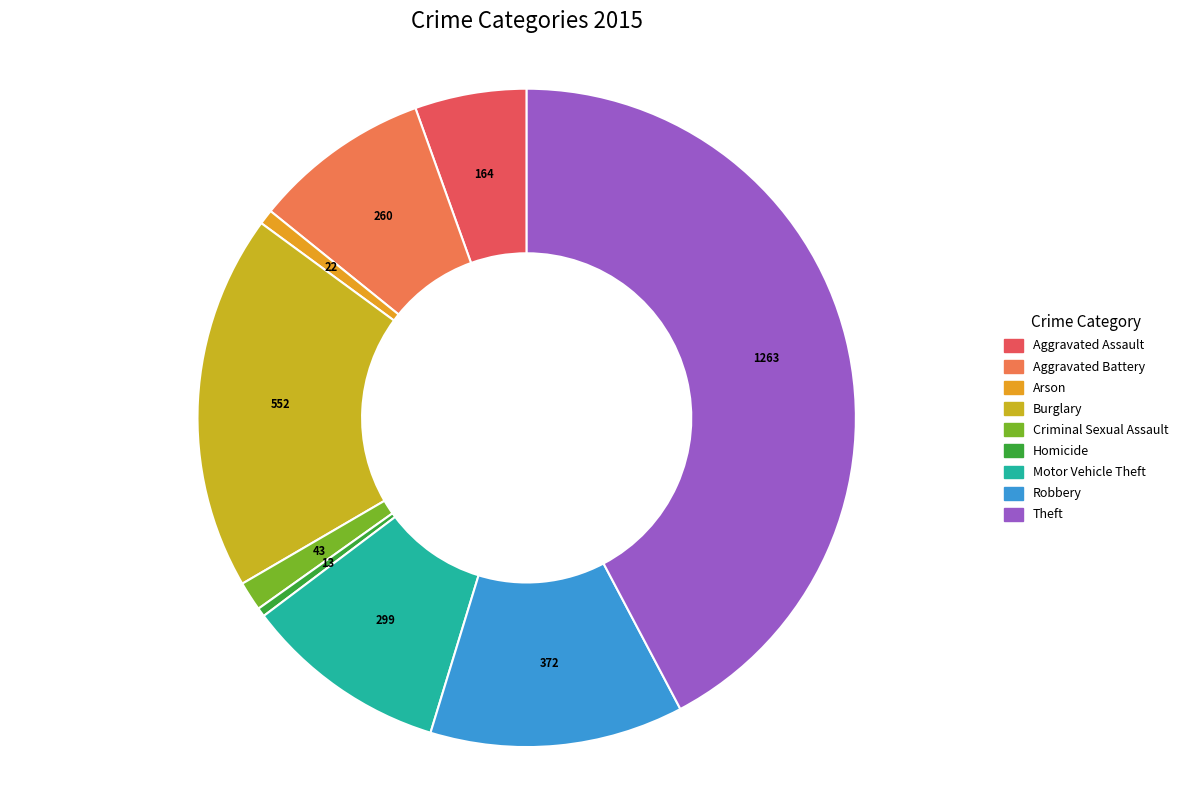

Combined, do Burglary and Aggravated Battery account for over 50%?

No